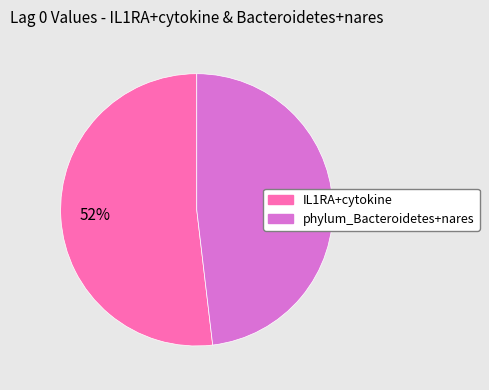

To the nearest percent, what is the combined percentage of phylum_Bacteroidetes+nares and IL1RA+cytokine?

100%